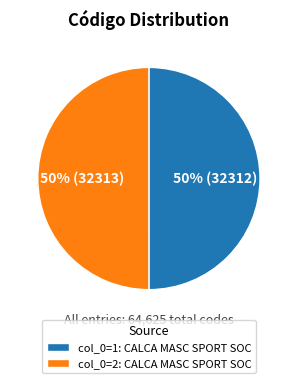

Approximately how many times larger is the value at col_0=2: CALCA MASC SPORT SOC compared to col_0=1: CALCA MASC SPORT SOC?

1.0